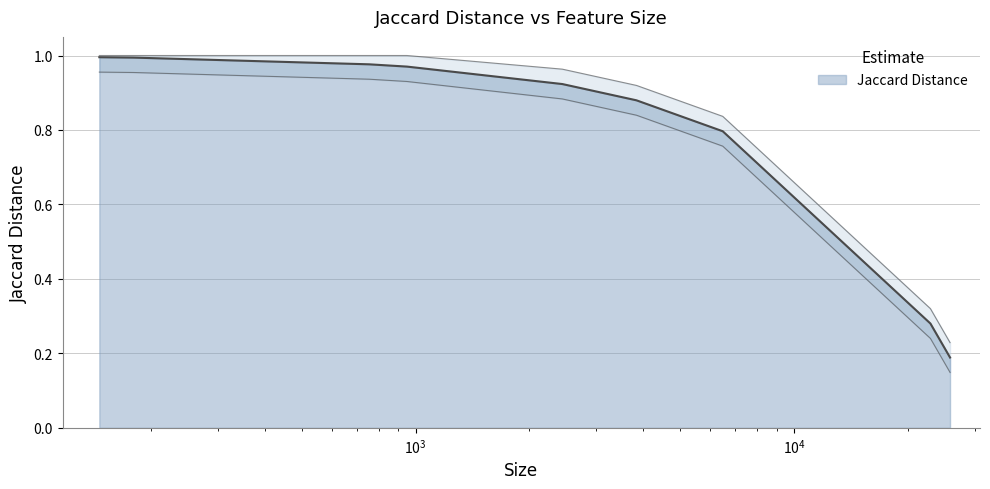

What is the difference between the maximum and minimum values?

0.8